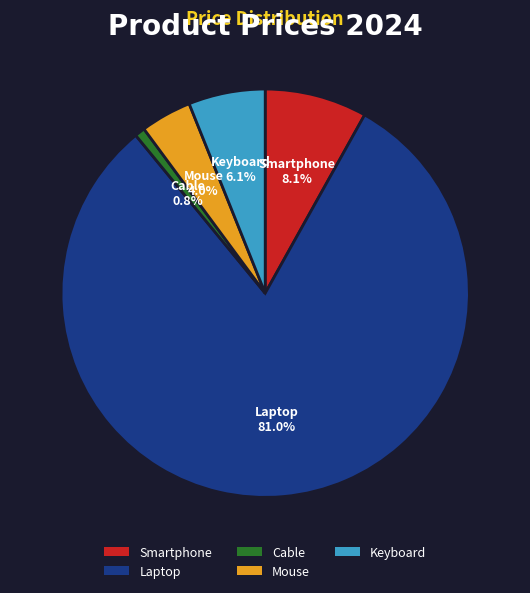

Approximately how many times larger is the value at Mouse compared to Cable?

5.0